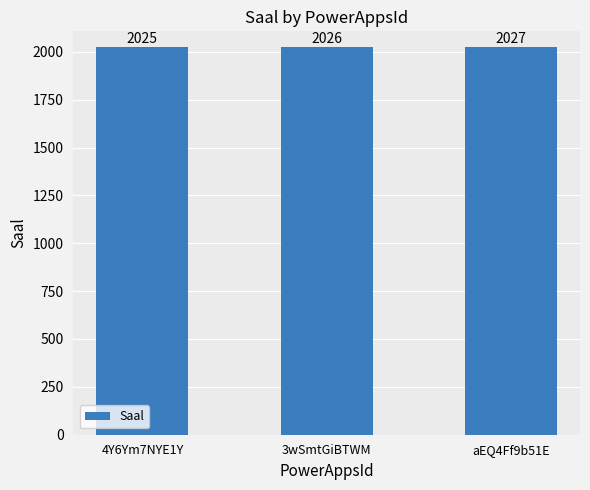

How many values are between 2025 and 2027?

3